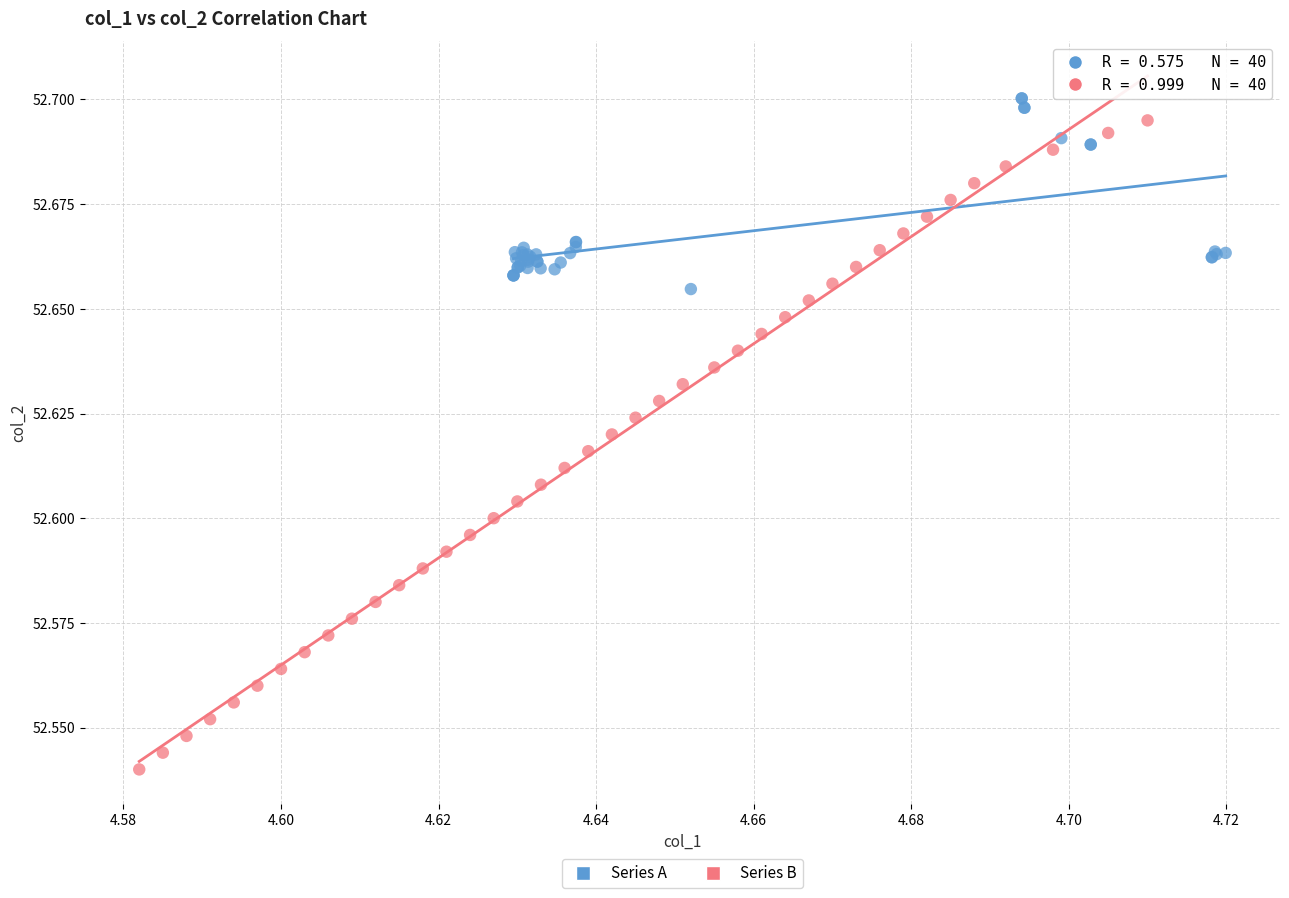

Which series has the largest Y range (max minus min)?

Series B